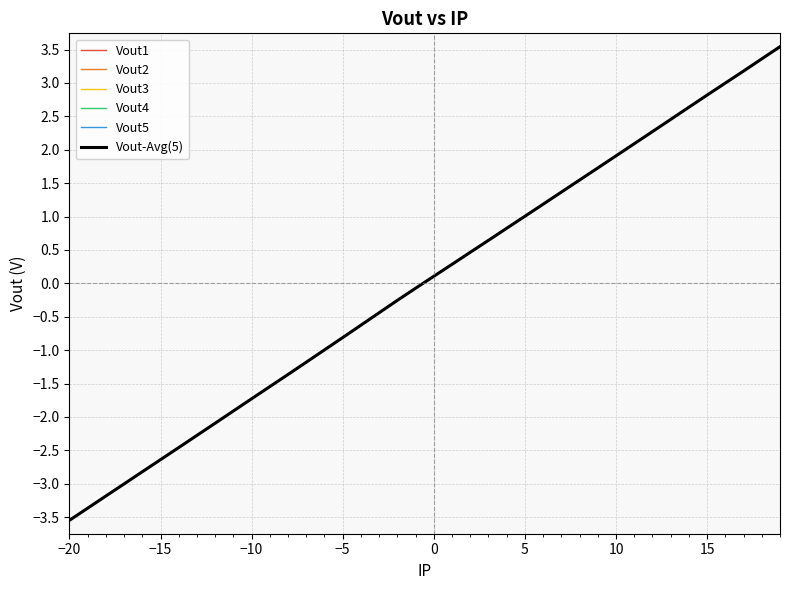

Which series has the largest range (max minus min)?

Vout5